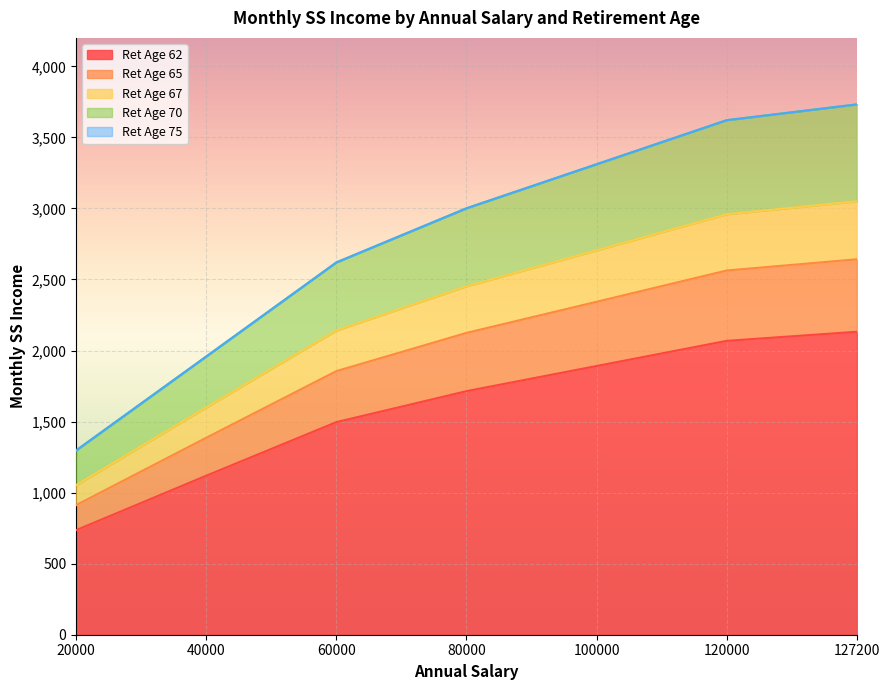

How many data points does each series have?

7